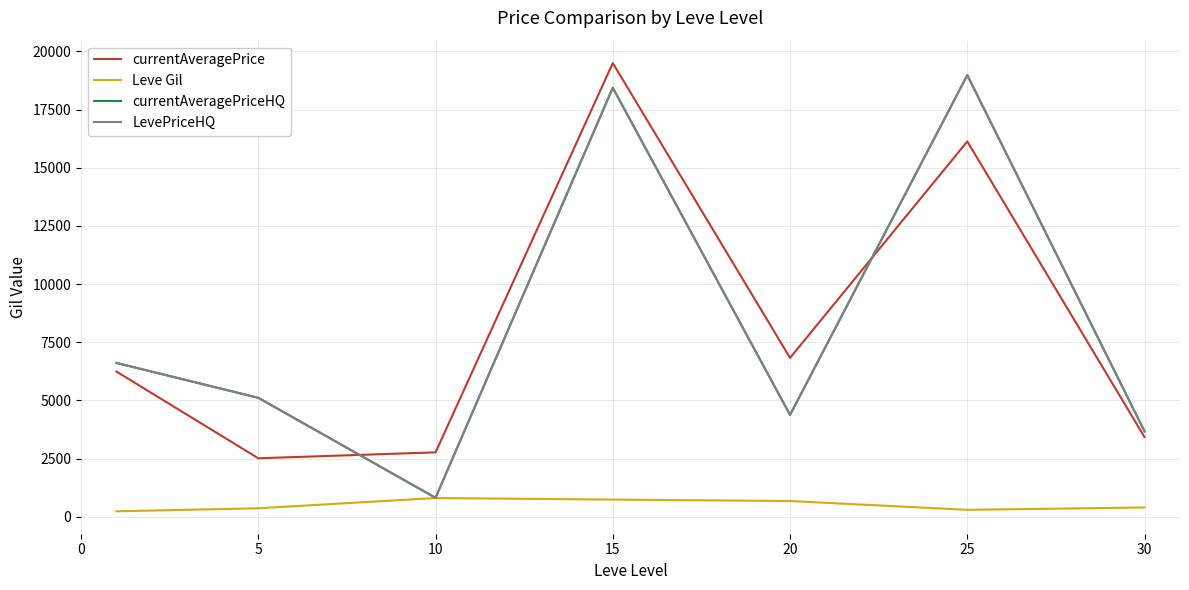

Which series has the largest range (max minus min)?

currentAveragePriceHQ